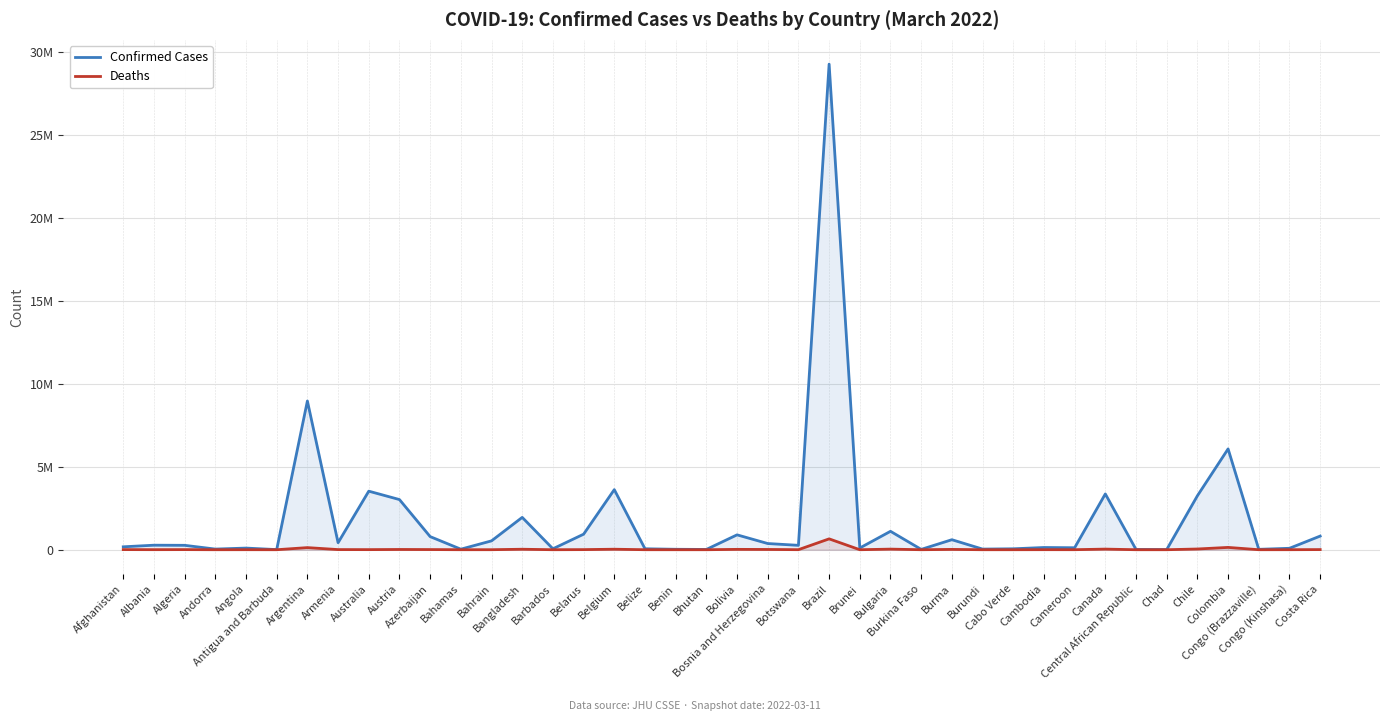

Rank the series by their maximum value, from lowest to highest.

Deaths, Confirmed Cases